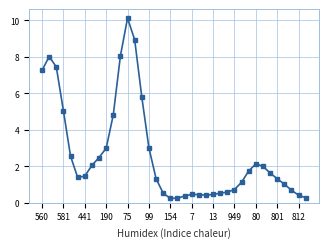

What is the greatest value displayed?

10.1